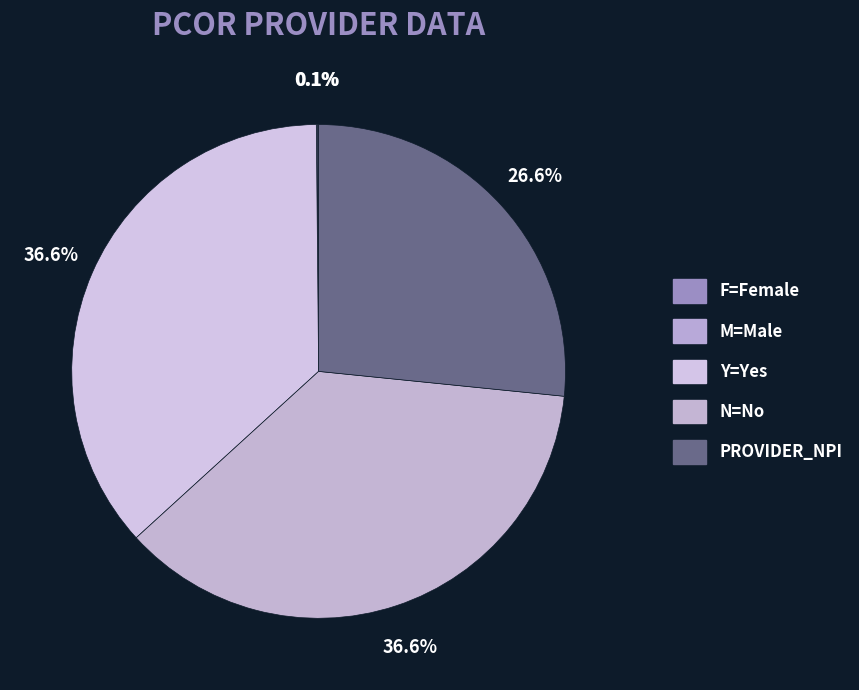

Rank the categories by value from lowest to highest.

M=Male, F=Female, PROVIDER_NPI, Y=Yes, N=No